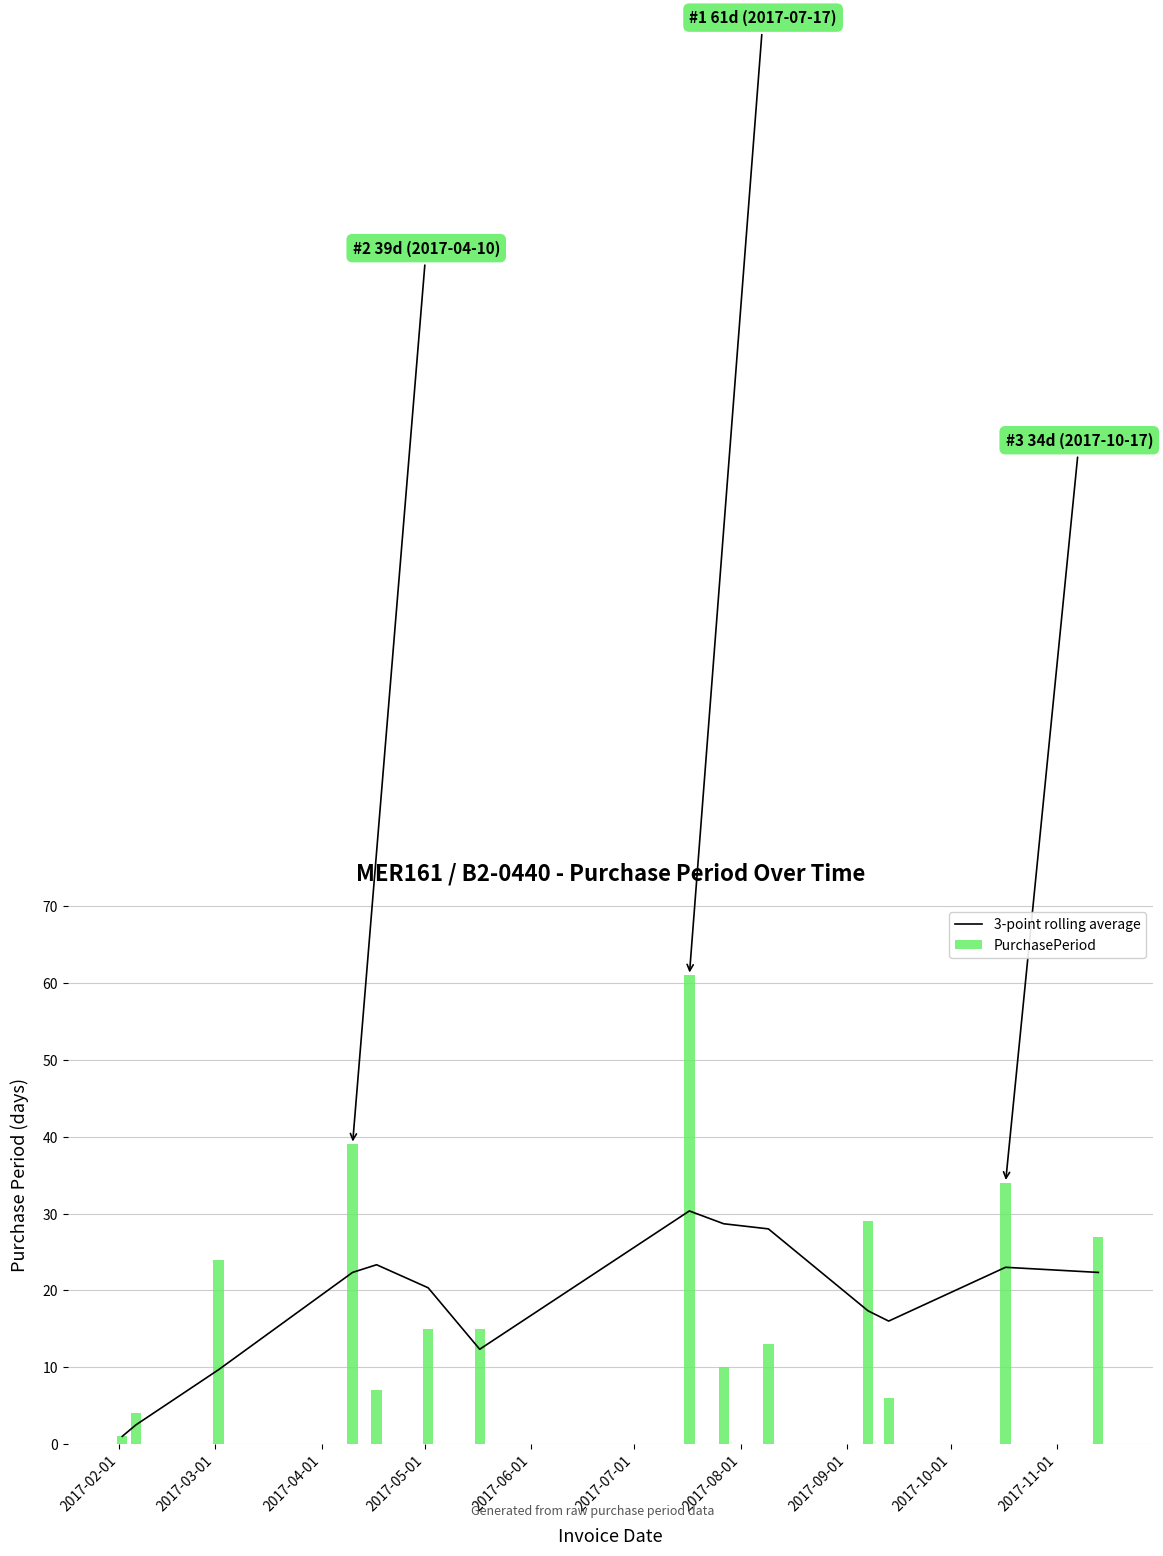

What is the difference between the maximum and minimum values in the PurchasePeriod series?

60